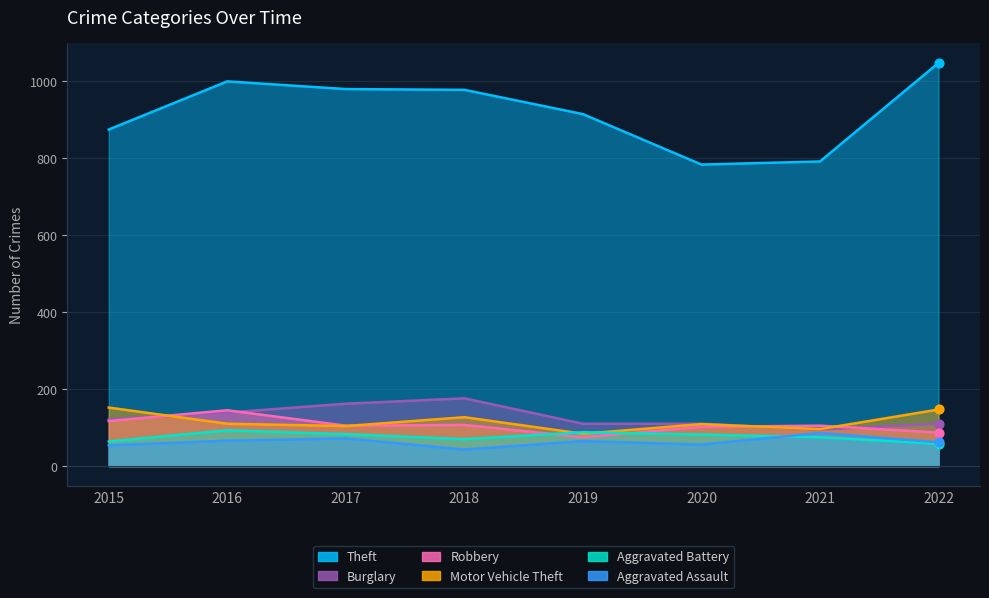

Which series reaches the maximum Y coordinate?

Theft